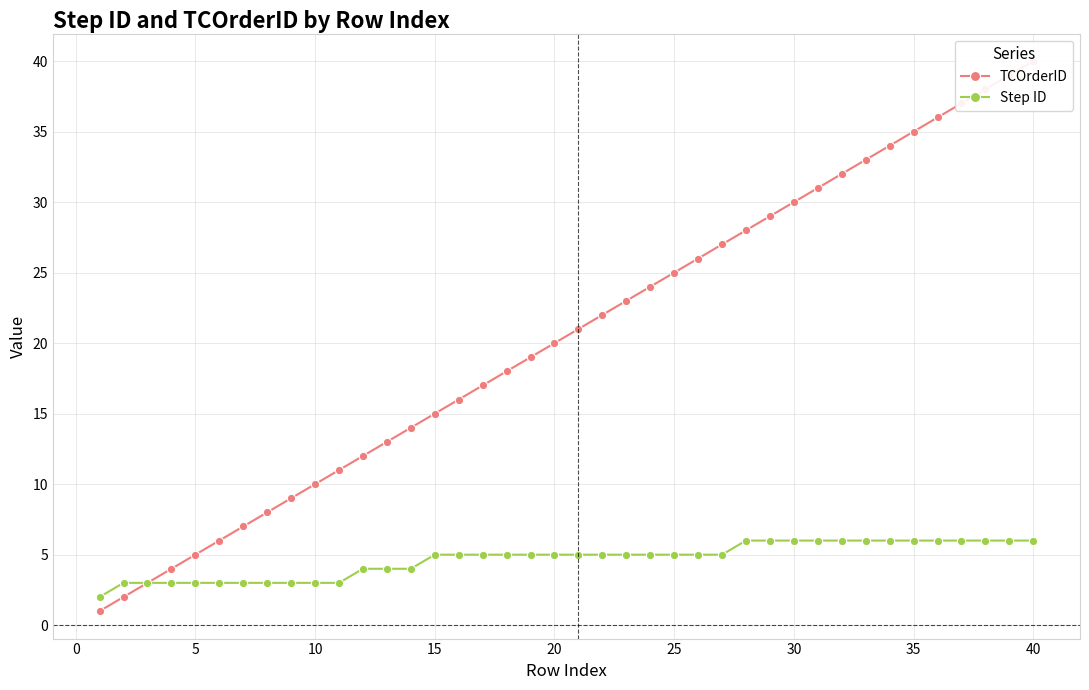

Reading left to right, extract all data points from this chart.

TCOrderID: 1	2	3	4	5	6	7	8	9	10	11	12	13	14	15	16	17	18	19	20	21	22	23	24	25	26	27	28	29	30	31	32	33	34	35	36	37	38	39	40
Step ID: 2	3	3	3	3	3	3	3	3	3	3	4	4	4	5	5	5	5	5	5	5	5	5	5	5	5	5	6	6	6	6	6	6	6	6	6	6	6	6	6